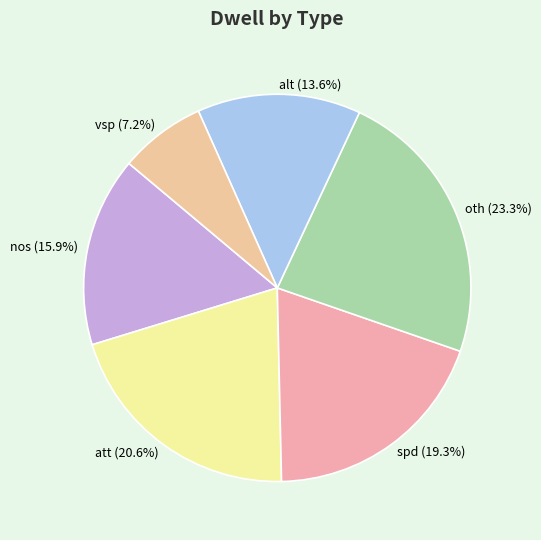

Count the number of slices in the pie.

6